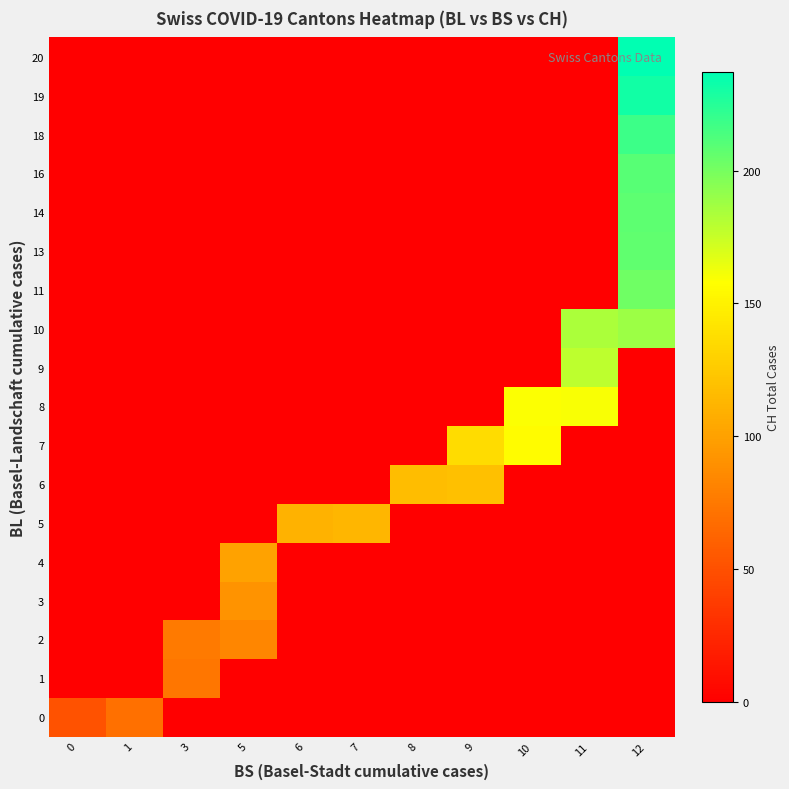

Reading right to left, extract all data points from this chart.

0: 12=0	11=0	10=0	9=0	8=0	7=0	6=0	5=0	3=0	1=70	0=51
1: 12=0	11=0	10=0	9=0	8=0	7=0	6=0	5=0	3=74	1=0	0=0
2: 12=0	11=0	10=0	9=0	8=0	7=0	6=0	5=84	3=76	1=0	0=0
3: 12=0	11=0	10=0	9=0	8=0	7=0	6=0	5=91	3=0	1=0	0=0
4: 12=0	11=0	10=0	9=0	8=0	7=0	6=0	5=100	3=0	1=0	0=0
5: 12=0	11=0	10=0	9=0	8=0	7=113	6=111	5=0	3=0	1=0	0=0
6: 12=0	11=0	10=0	9=119	8=117	7=0	6=0	5=0	3=0	1=0	0=0
7: 12=0	11=0	10=156	9=137	8=0	7=0	6=0	5=0	3=0	1=0	0=0
8: 12=0	11=160	10=159	9=0	8=0	7=0	6=0	5=0	3=0	1=0	0=0
9: 12=0	11=178	10=0	9=0	8=0	7=0	6=0	5=0	3=0	1=0	0=0
10: 12=188	11=184	10=0	9=0	8=0	7=0	6=0	5=0	3=0	1=0	0=0
11: 12=202	11=0	10=0	9=0	8=0	7=0	6=0	5=0	3=0	1=0	0=0
13: 12=207	11=0	10=0	9=0	8=0	7=0	6=0	5=0	3=0	1=0	0=0
14: 12=208	11=0	10=0	9=0	8=0	7=0	6=0	5=0	3=0	1=0	0=0
16: 12=210	11=0	10=0	9=0	8=0	7=0	6=0	5=0	3=0	1=0	0=0
18: 12=218	11=0	10=0	9=0	8=0	7=0	6=0	5=0	3=0	1=0	0=0
19: 12=231	11=0	10=0	9=0	8=0	7=0	6=0	5=0	3=0	1=0	0=0
20: 12=237	11=0	10=0	9=0	8=0	7=0	6=0	5=0	3=0	1=0	0=0